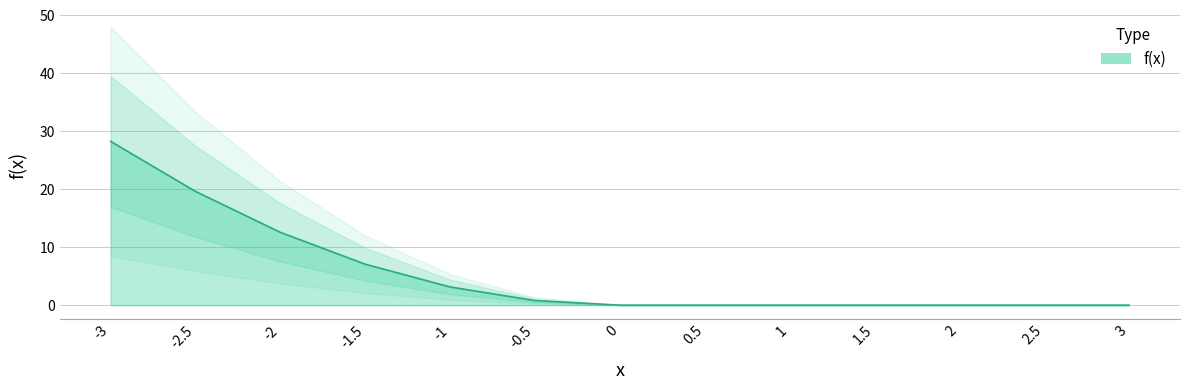

Which has a higher value, 1.5 or 2.5?

2.5